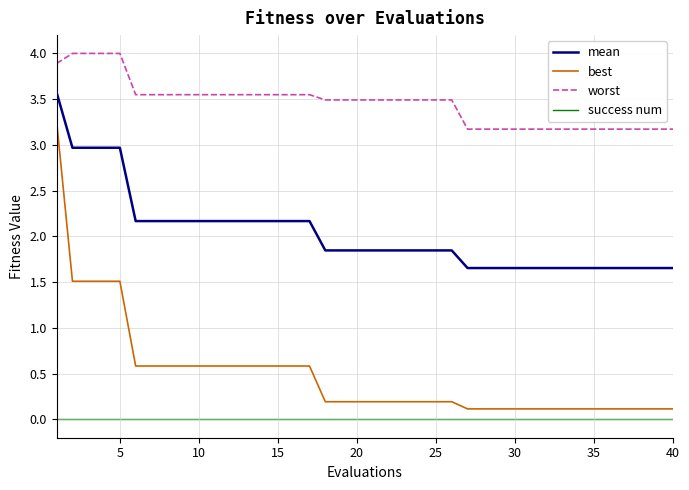

Which series has the largest range (max minus min)?

best